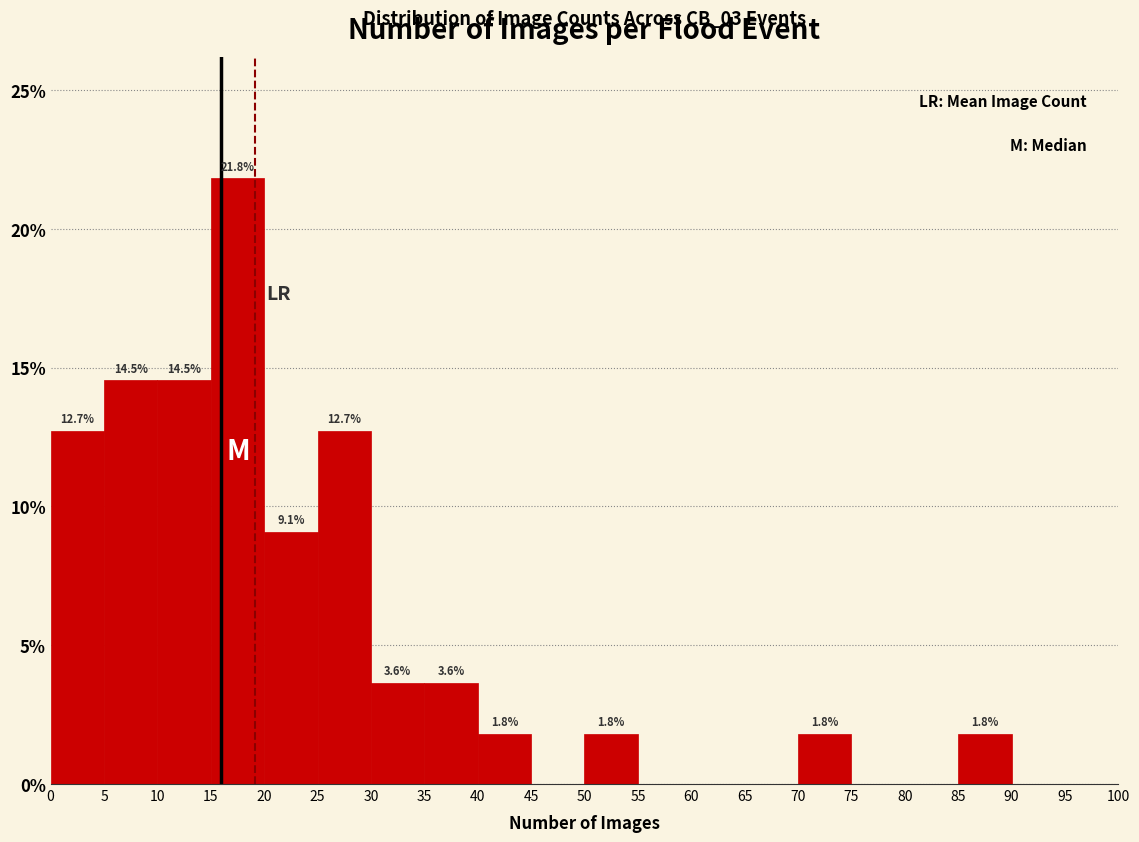

Which range on the x-axis has the tallest bar?

15 to 20